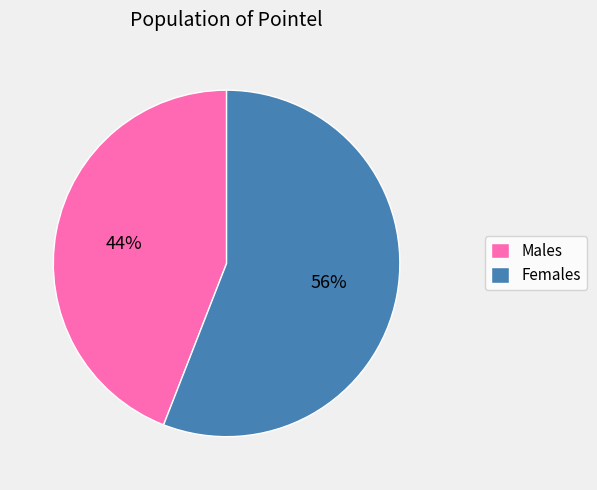

The Males slice represents 44% of the pie. True or false?

True